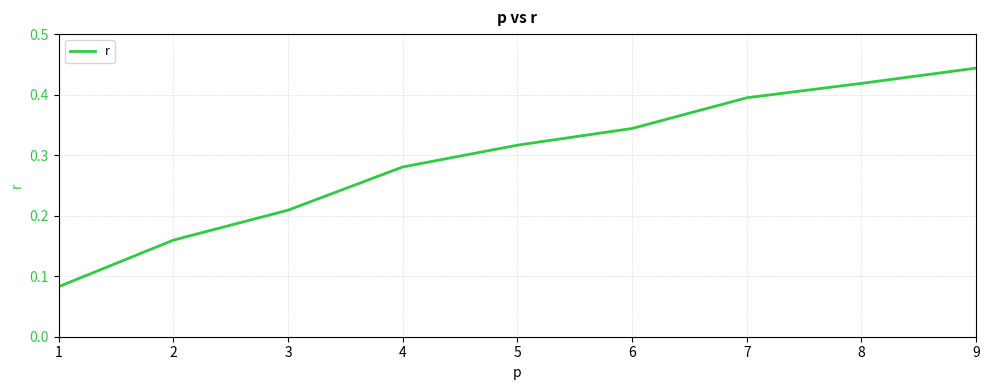

What is the change in value from 1 to 4?

+0.2